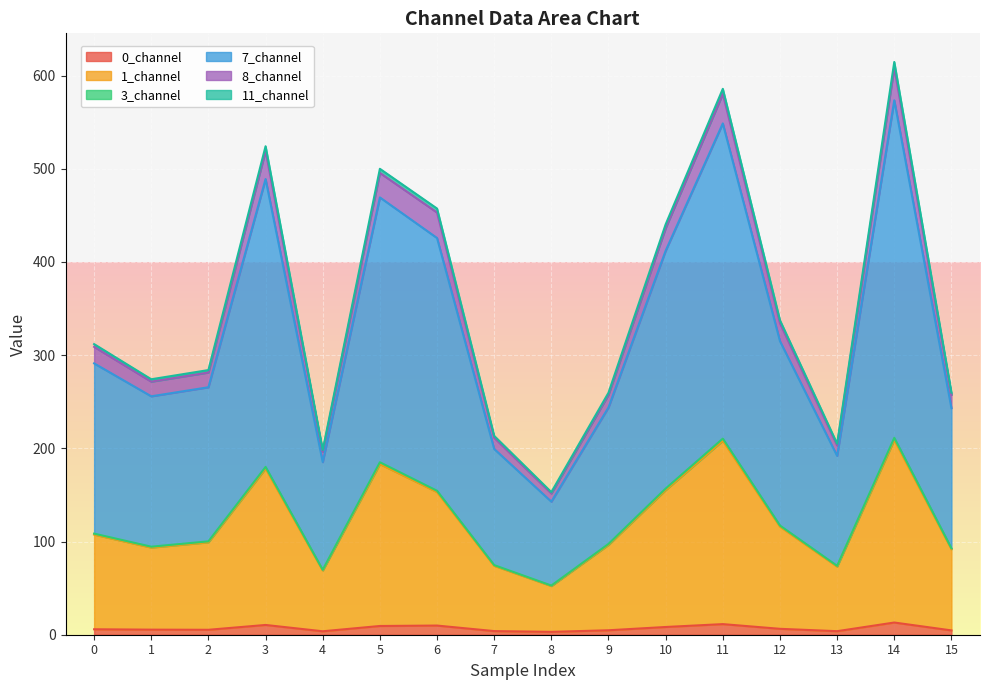

What are all the series names shown in the legend?

0_channel, 1_channel, 3_channel, 7_channel, 8_channel, 11_channel